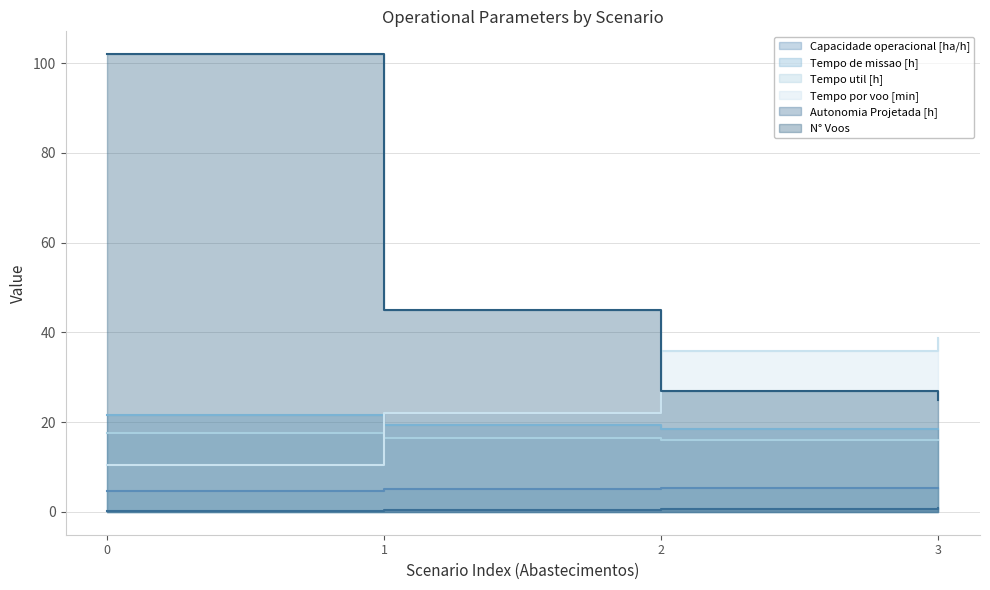

True or false: N° Voos and Tempo util [h] cross at least once.

False